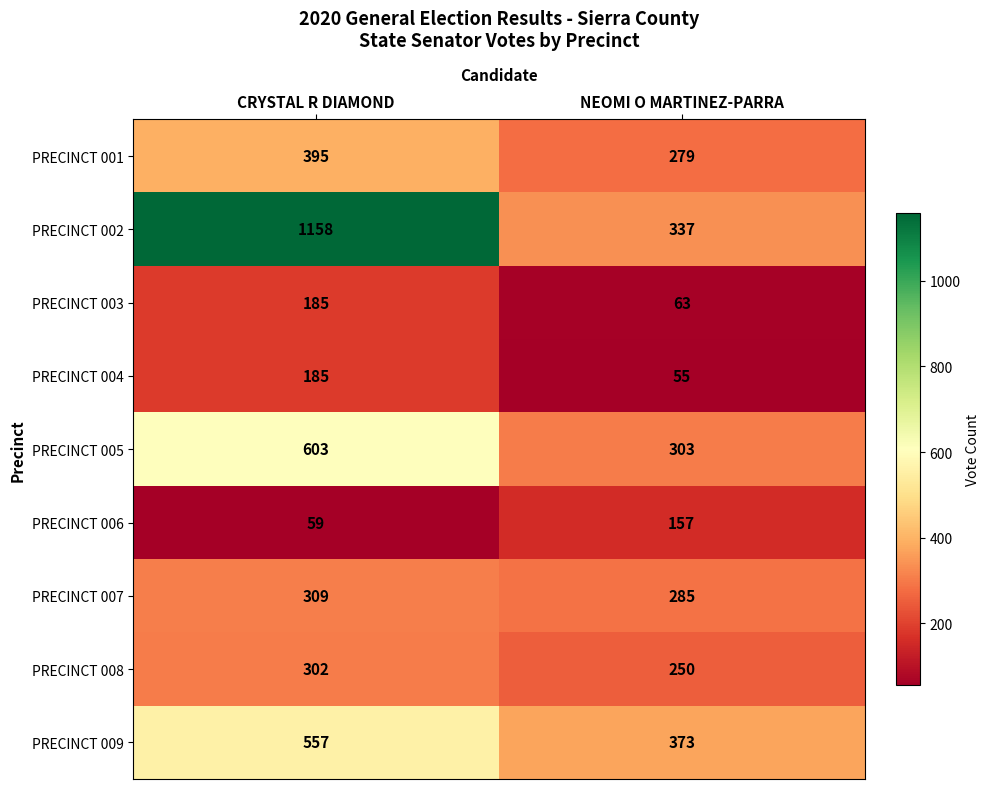

At NEOMI O MARTINEZ-PARRA, list the series in order from largest to smallest.

PRECINCT 009, PRECINCT 002, PRECINCT 005, PRECINCT 007, PRECINCT 001, PRECINCT 008, PRECINCT 006, PRECINCT 003, PRECINCT 004